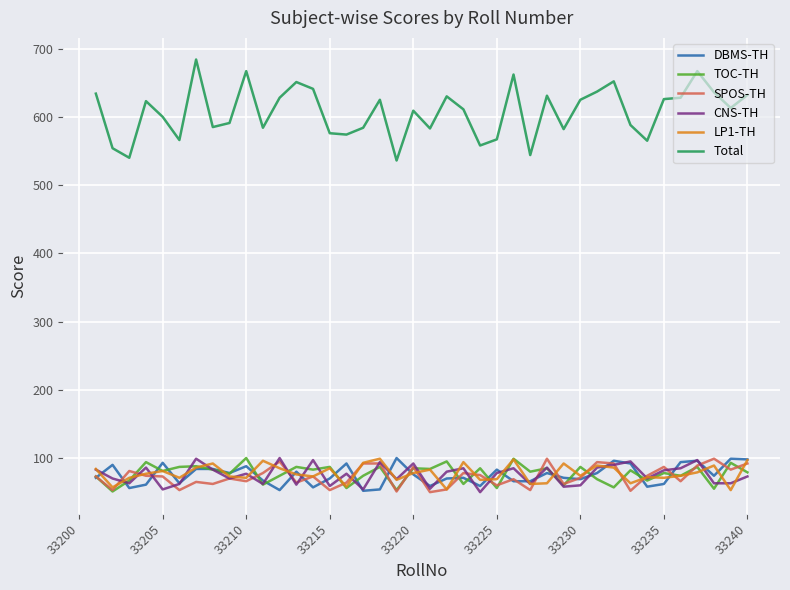

What is the smallest value displayed?

50